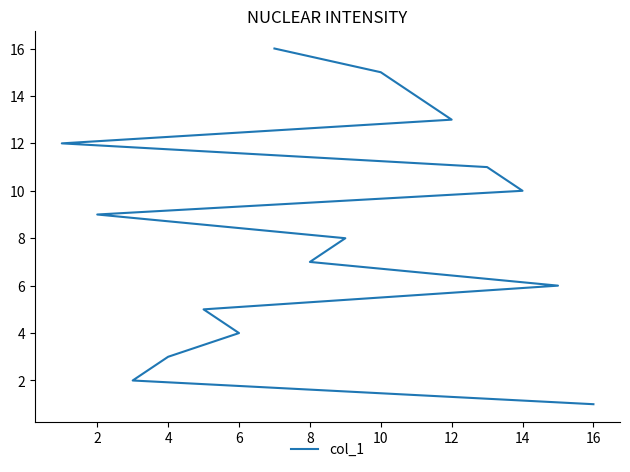

Does the chart display data point markers on the line(s)?

No